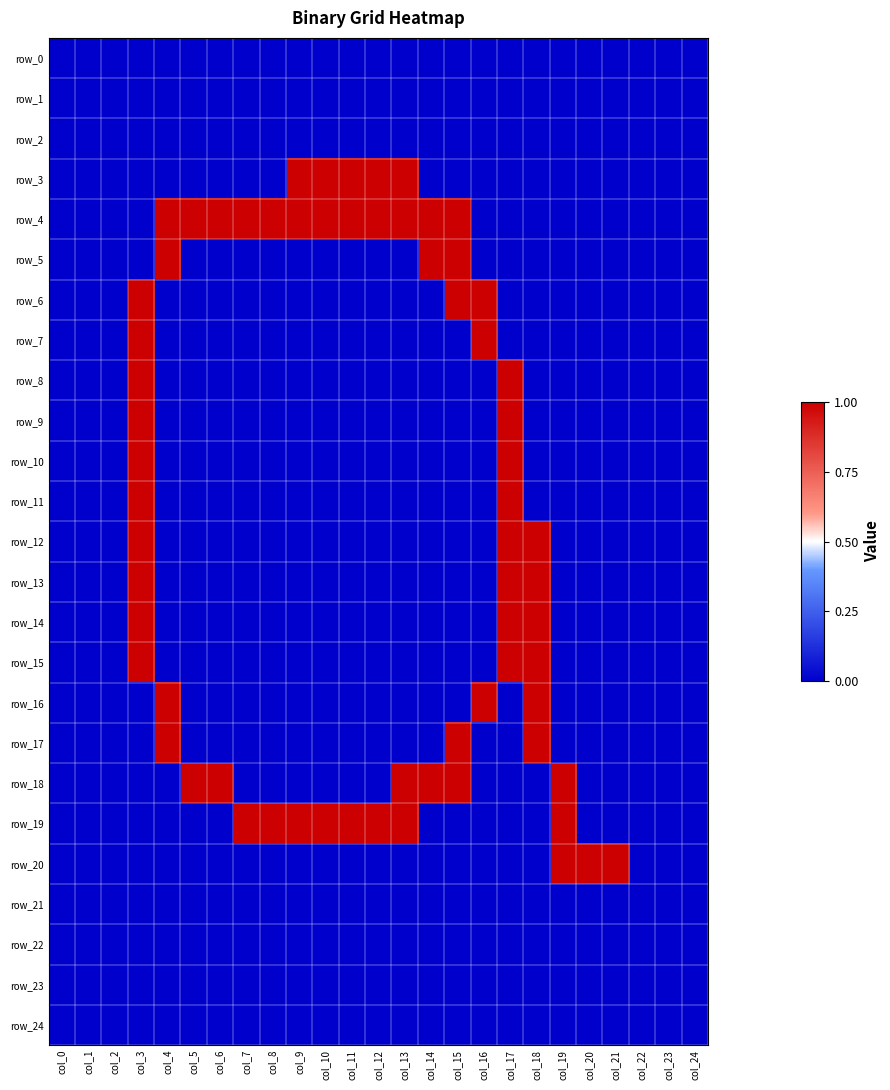

At which category is the sum across all series the highest?

col_3